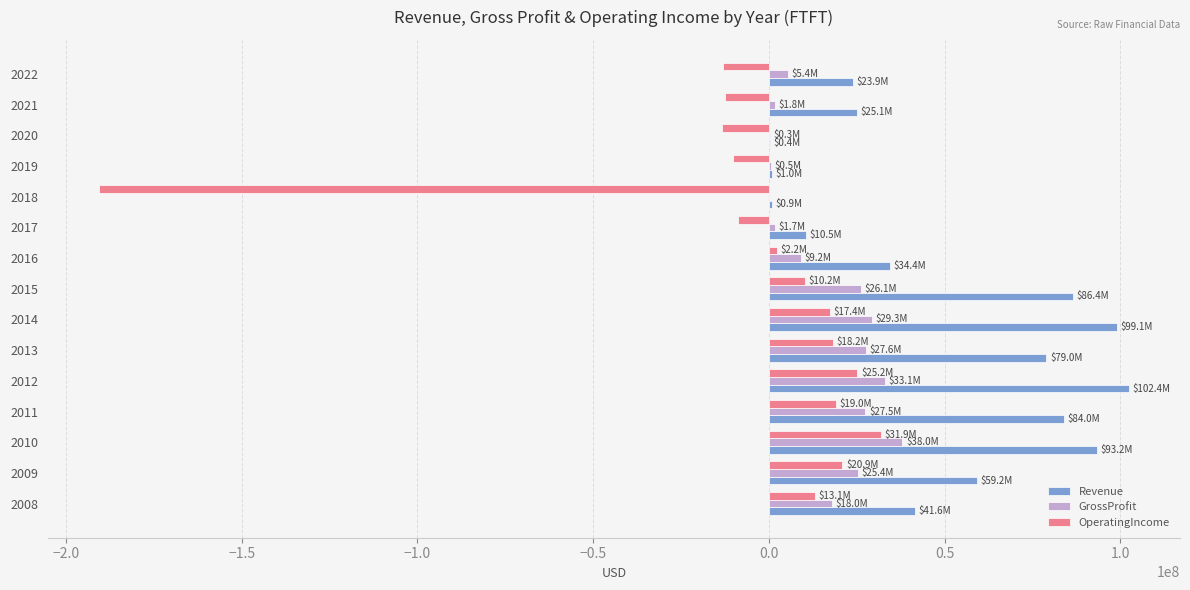

What is the sum of all OperatingIncome values?

-90012767